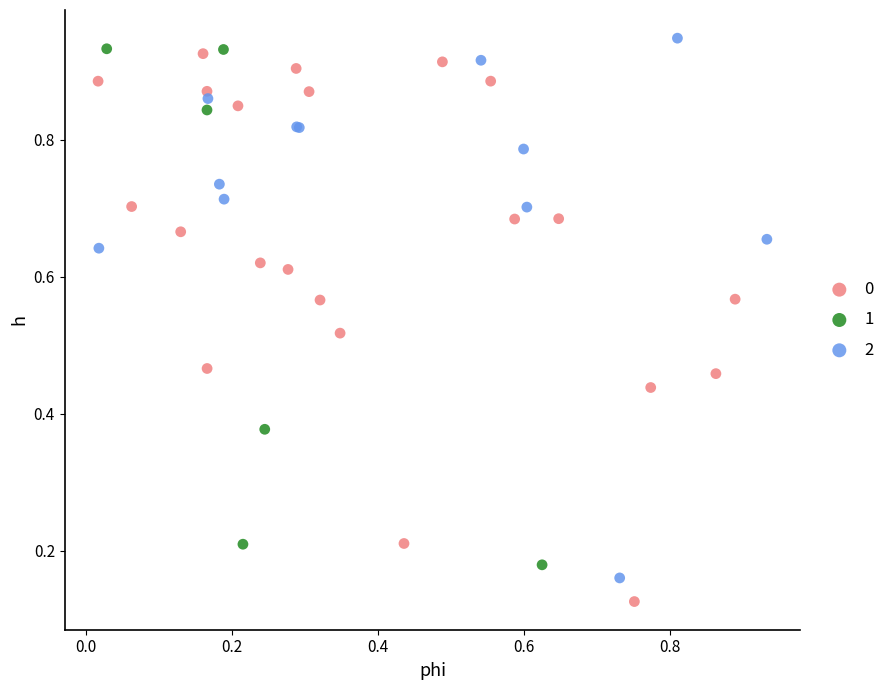

Which series reaches the maximum Y coordinate?

2